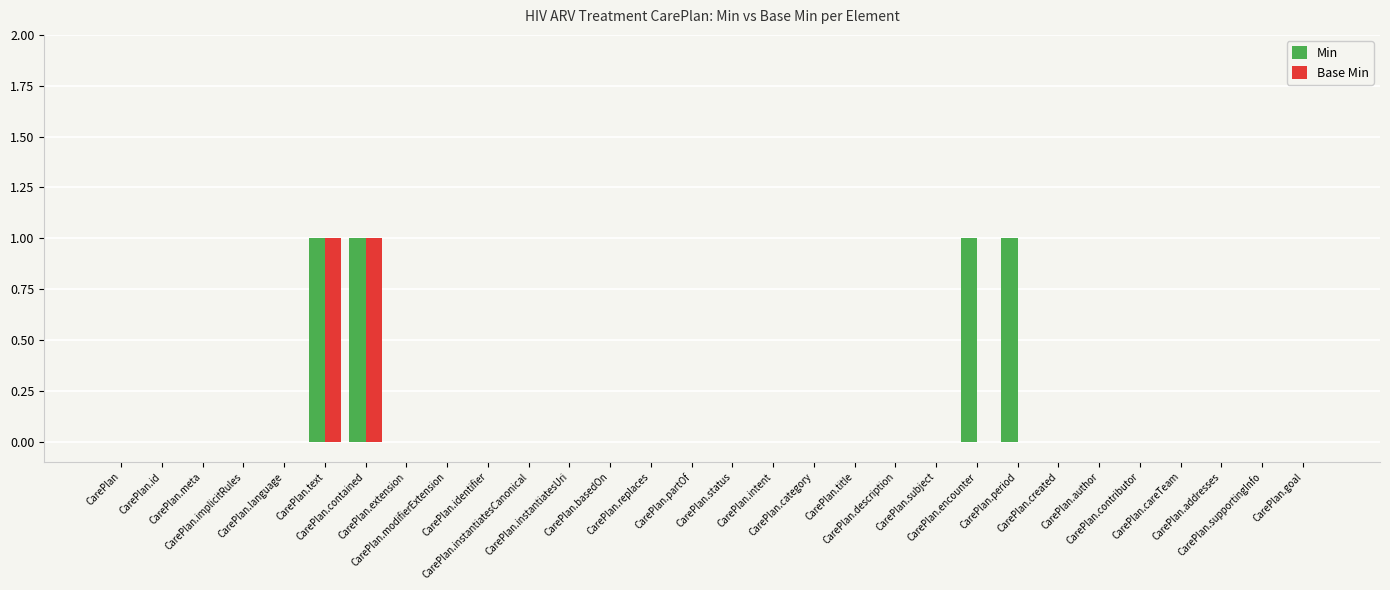

What is the sum of all Min values?

4